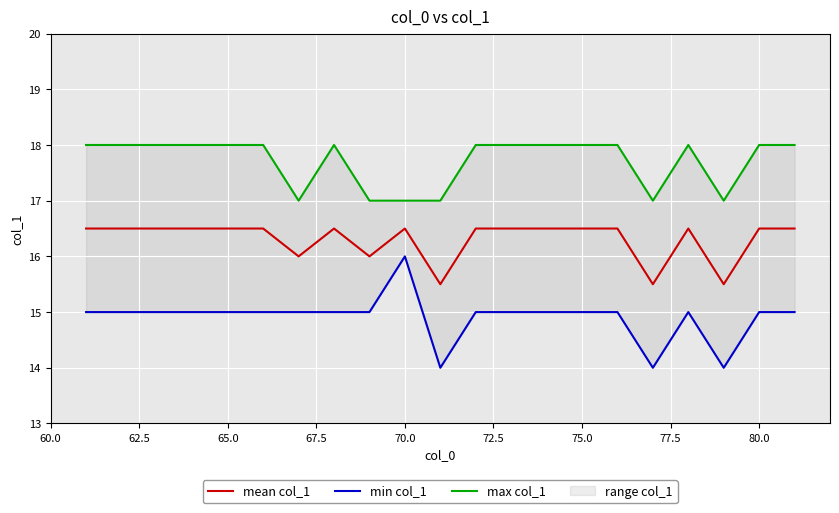

What is the maximum value shown in the chart?

18.0